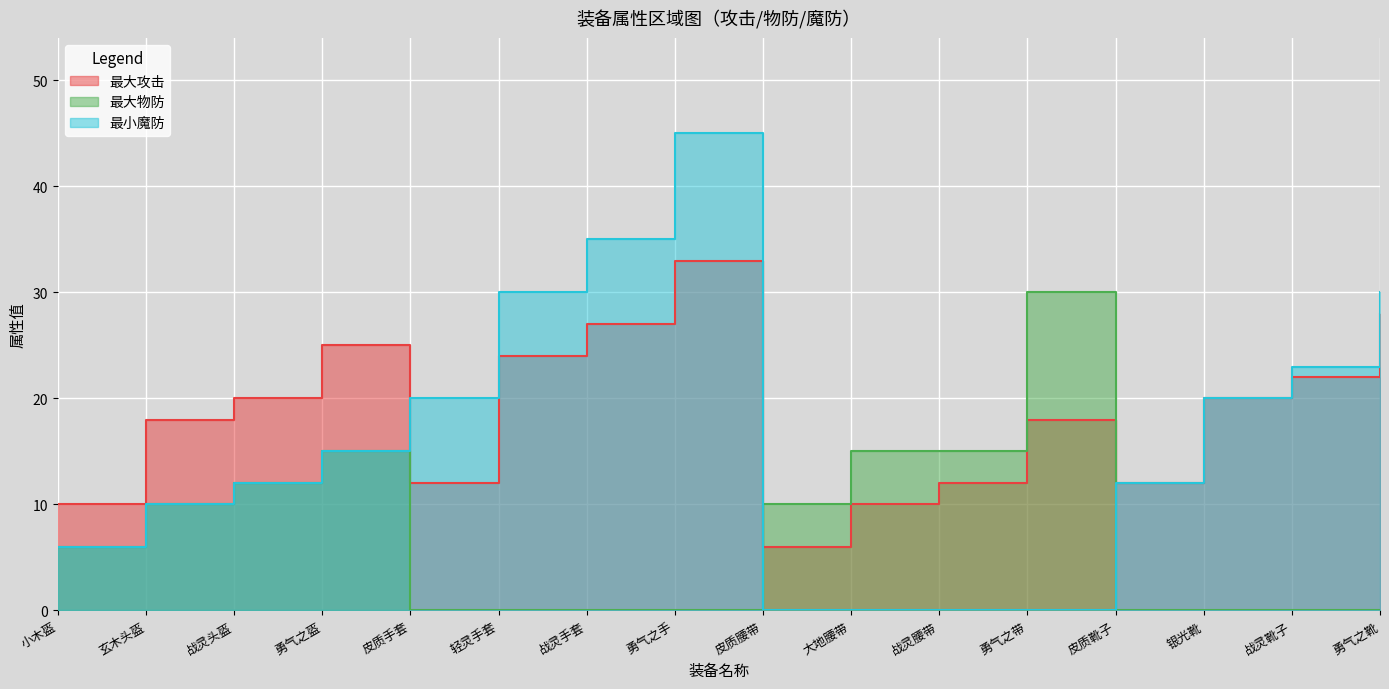

At which category does 最大攻击 reach its first local valley?

皮质手套